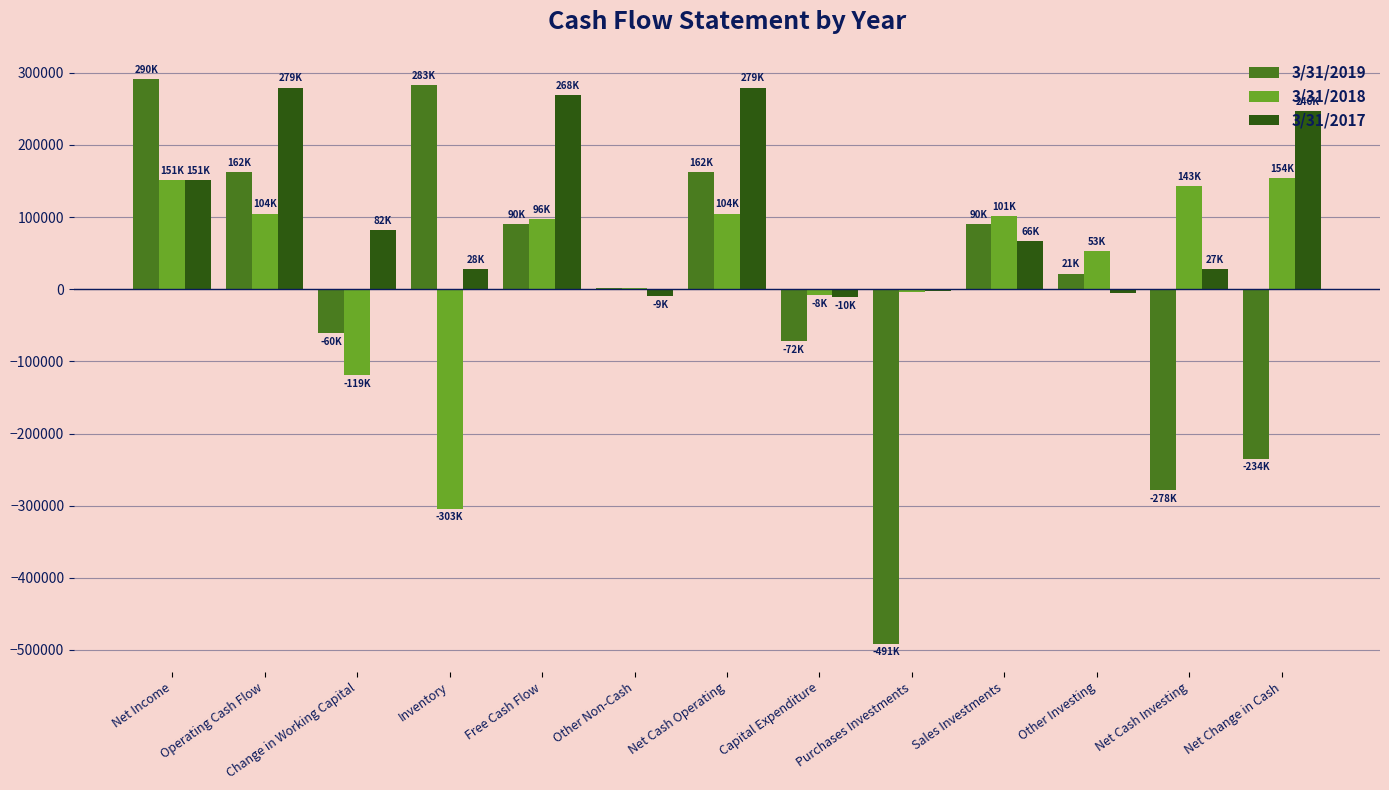

Is the value of 3/31/2019 at Purchases Investments greater than the value of 3/31/2017 at Operating Cash Flow?

No